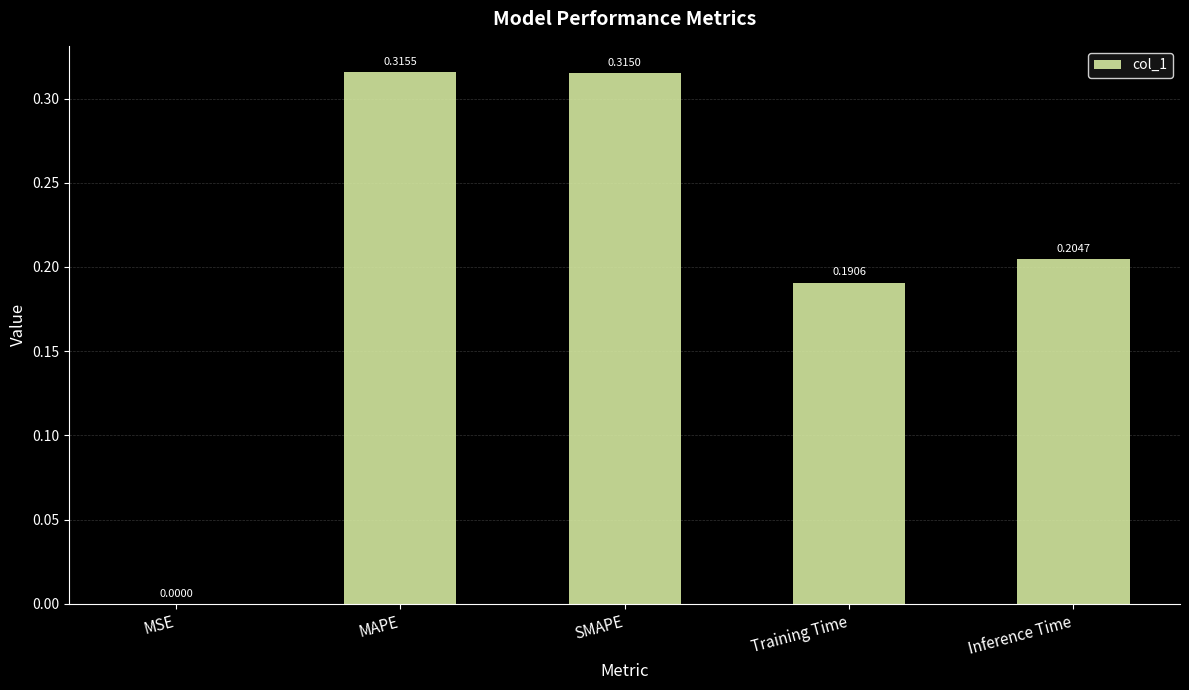

At which category does the chart reach its peak across all series?

MAPE